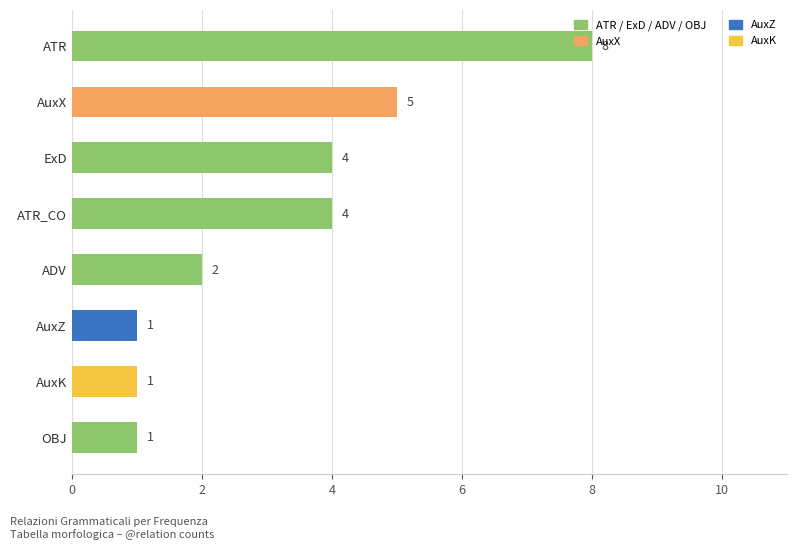

At which category does the chart reach its peak across all series?

ATR